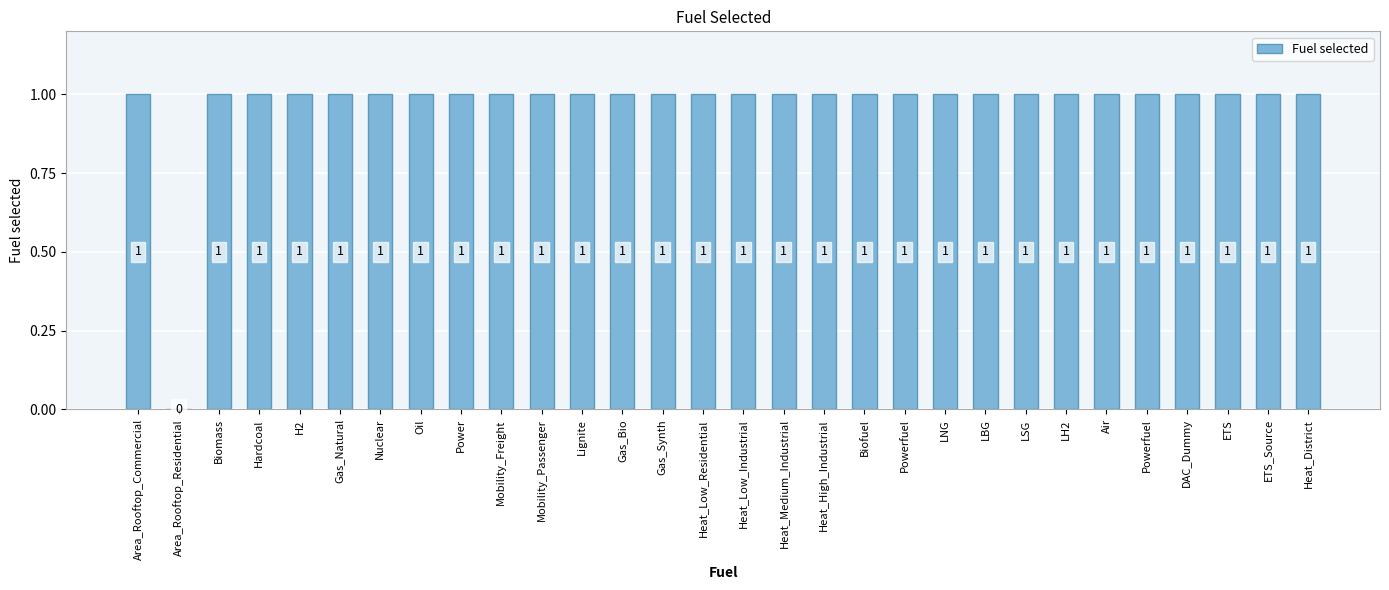

How many values are above zero?

29